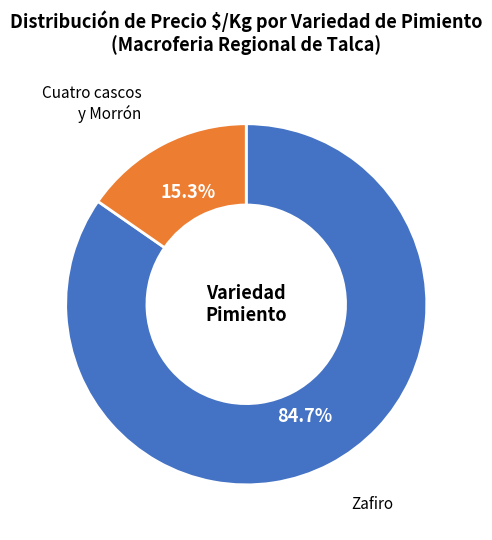

Does any single category account for the majority?

Yes